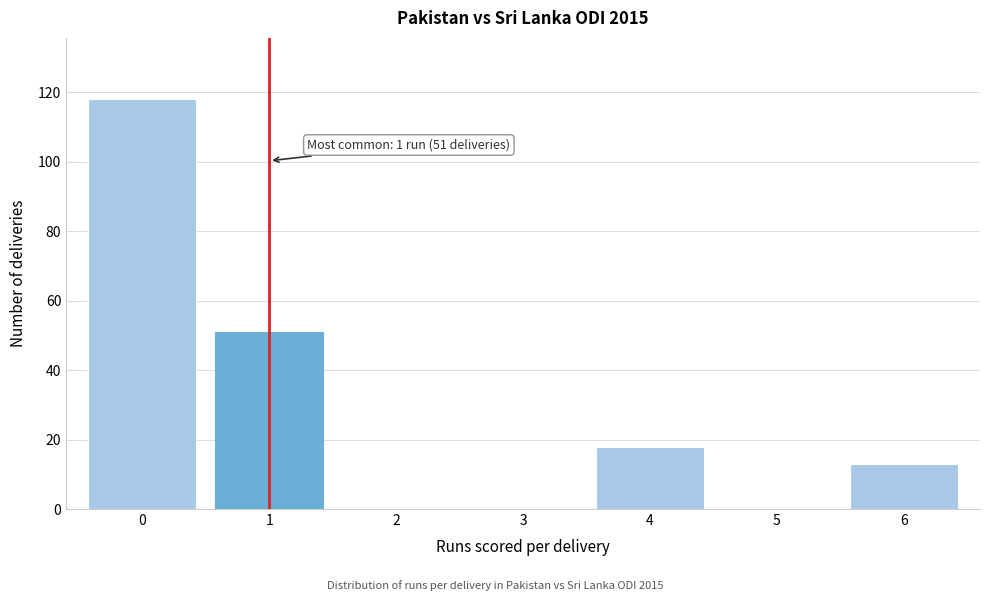

Reading left to right, list all the values displayed in this chart.

0=118	1=51	2=0	3=0	4=18	5=0	6=13